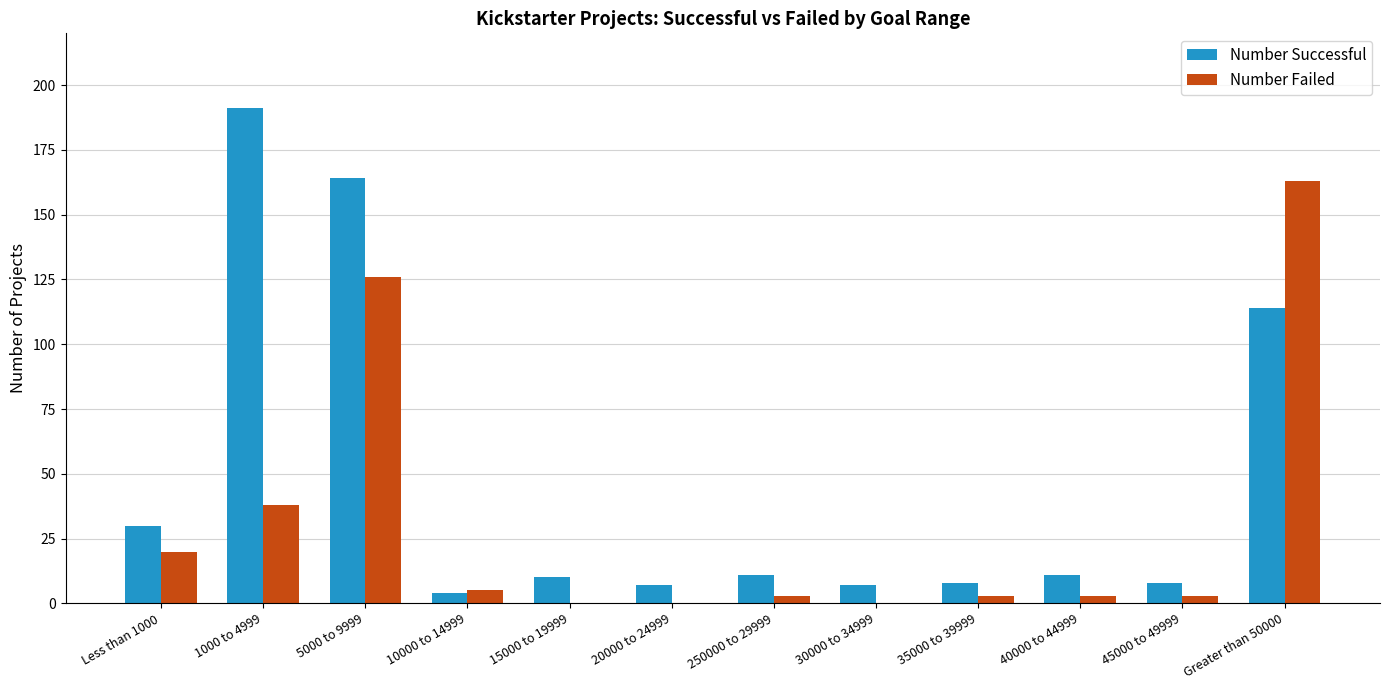

The value of Number Failed at 5000 to 9999 is 83. True or false?

False